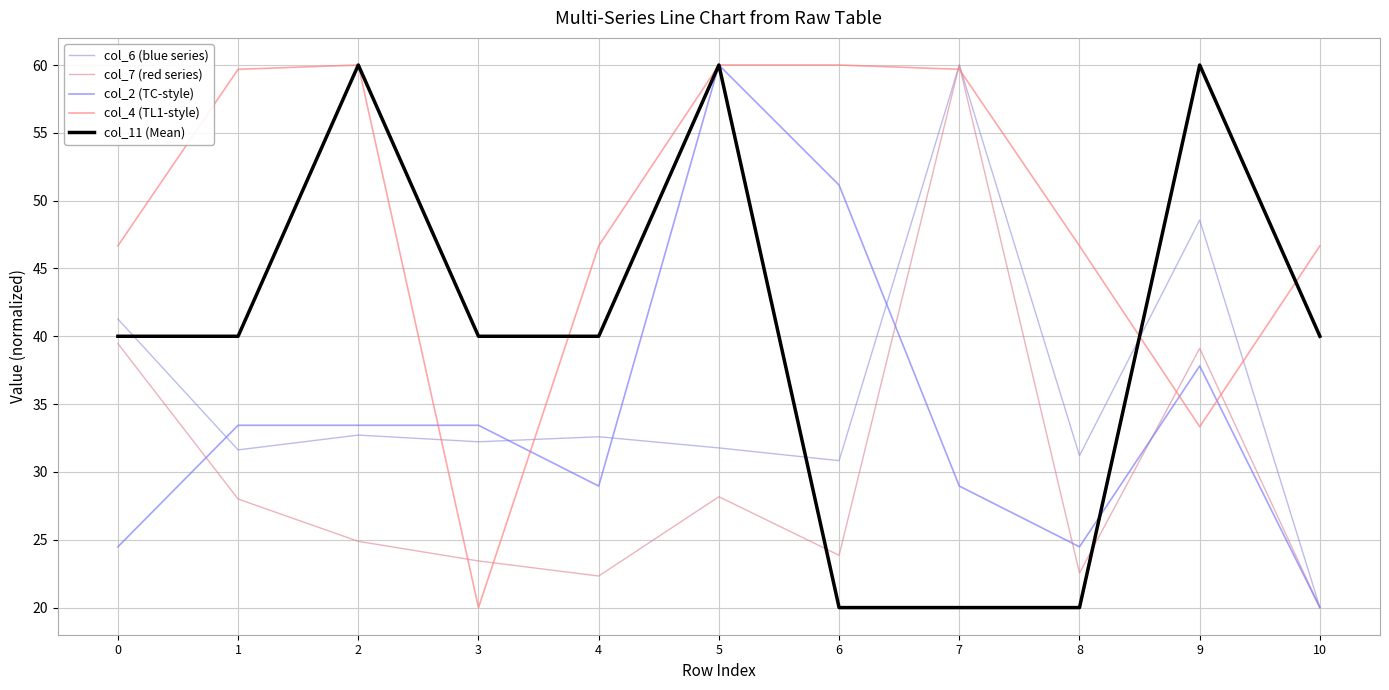

In col_4 (TL1-style), how many points are higher than both neighbors (excluding endpoints)?

1